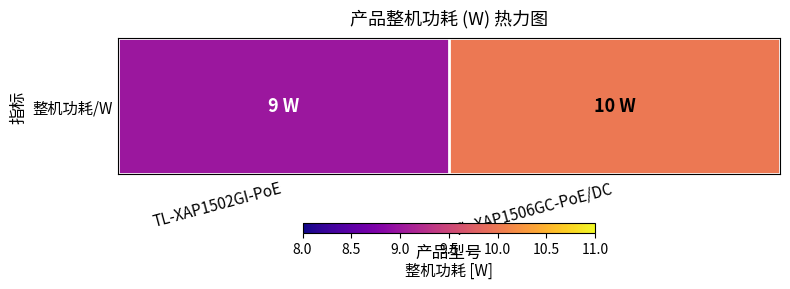

What is the difference between the maximum and minimum values?

1